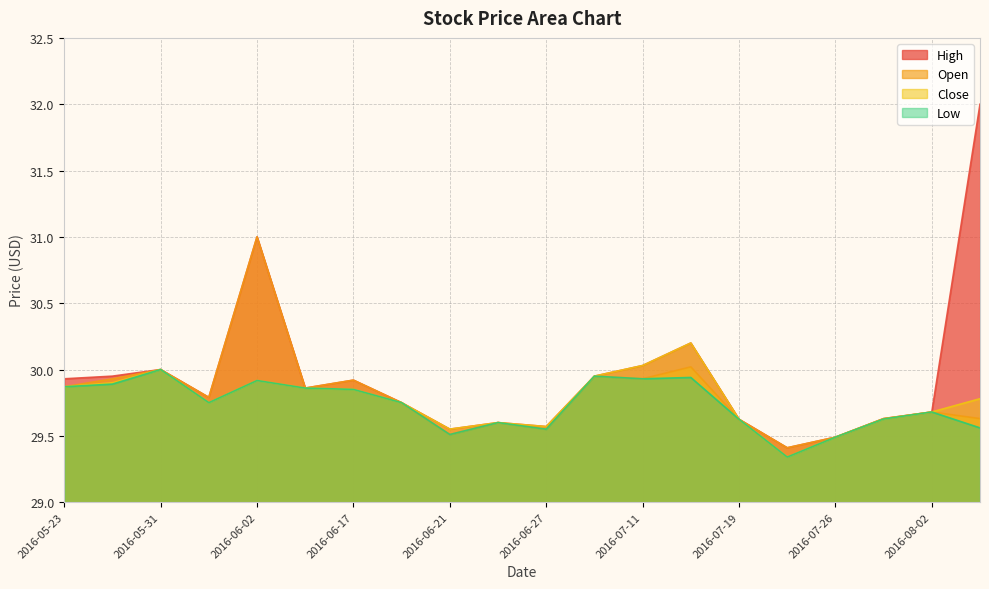

What is the label of the 7th point from the left?

2016-06-17